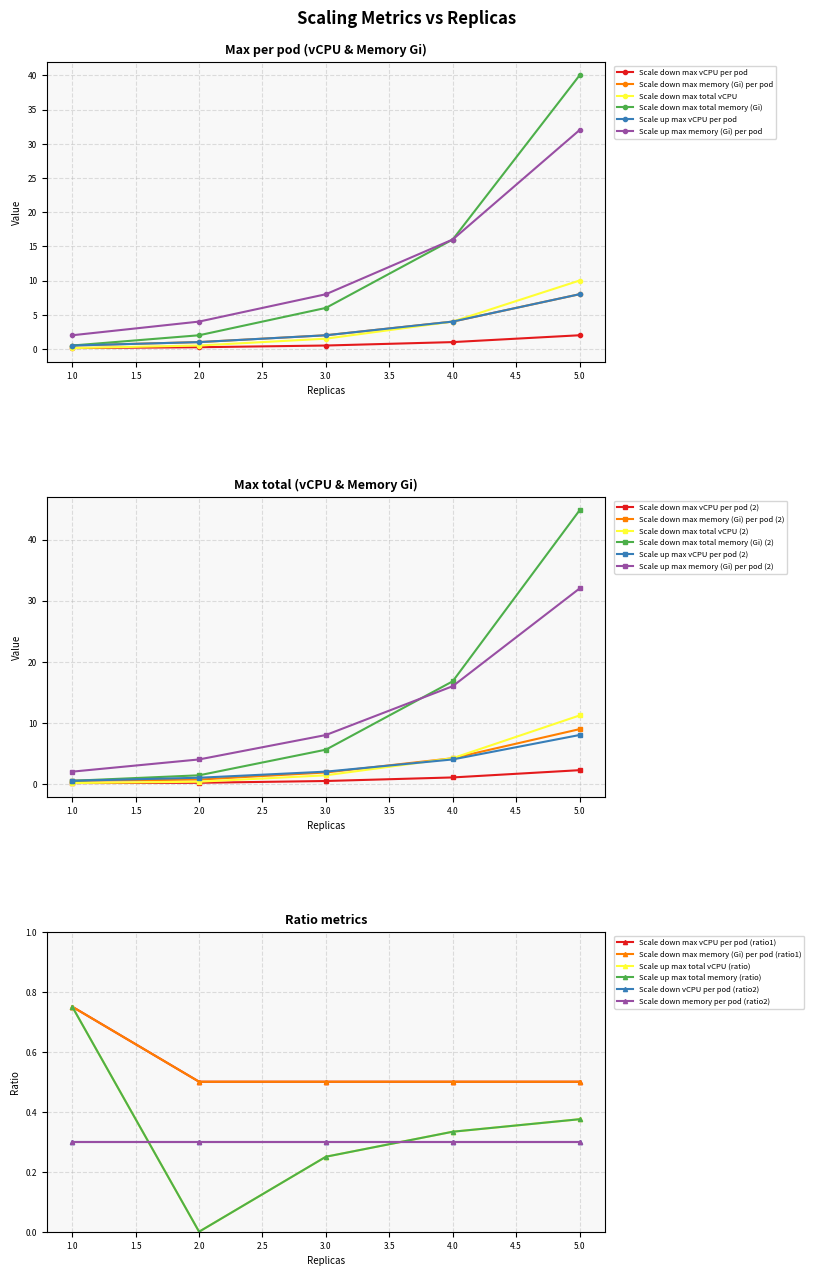

Which series has the largest total across all categories?

Scale down max total memory (Gi)